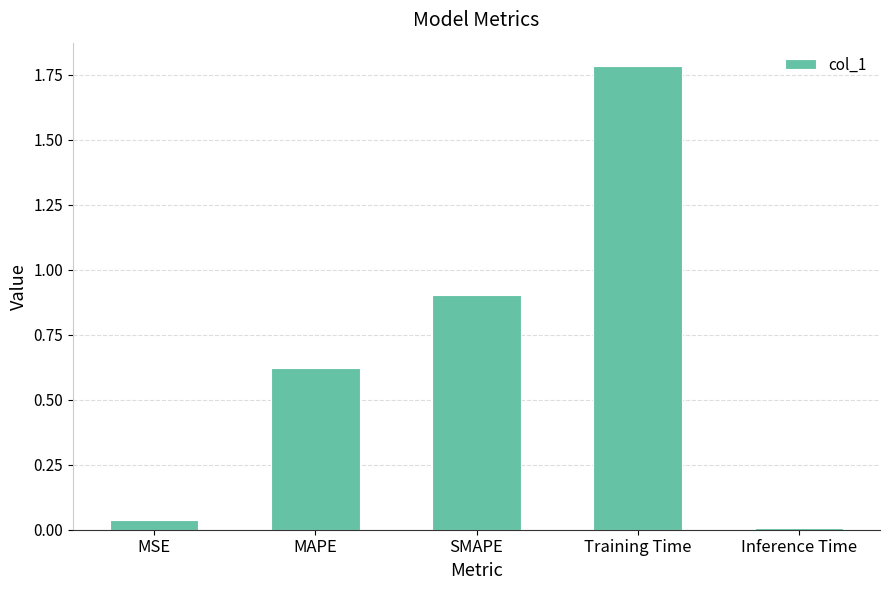

At which label is the value closest to 0?

Inference Time